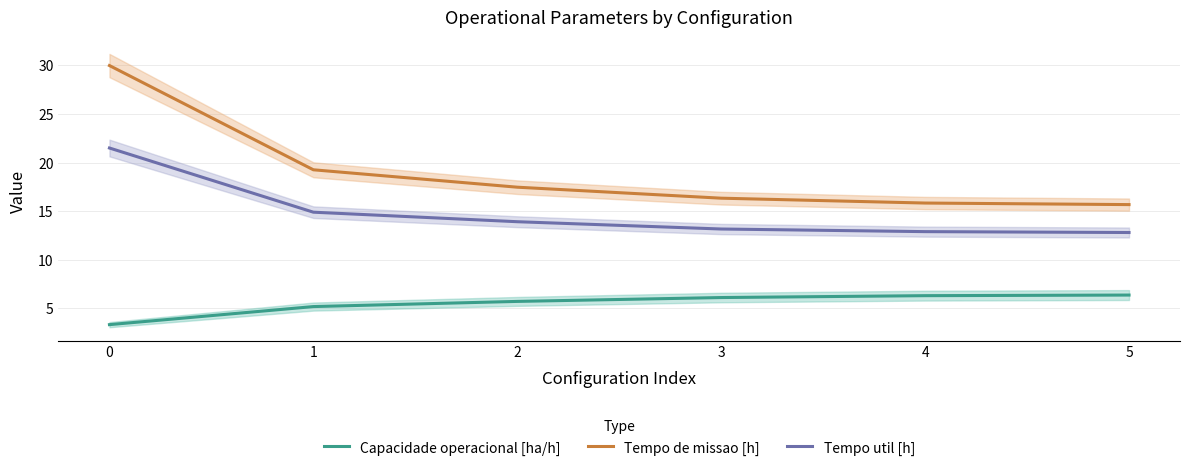

Rank the series at 5 from highest to lowest value.

Tempo de missao [h], Tempo util [h], Capacidade operacional [ha/h]